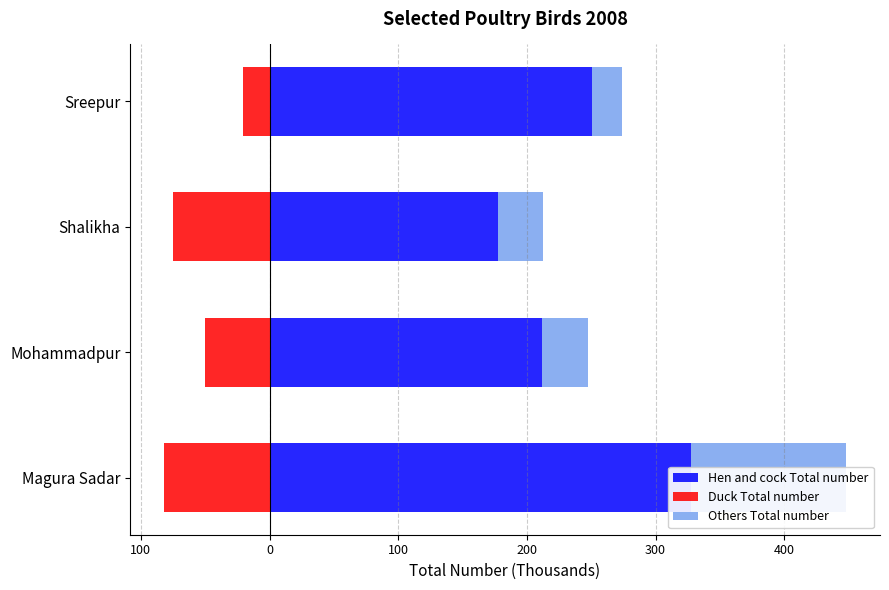

How many bars are there in each group?

3